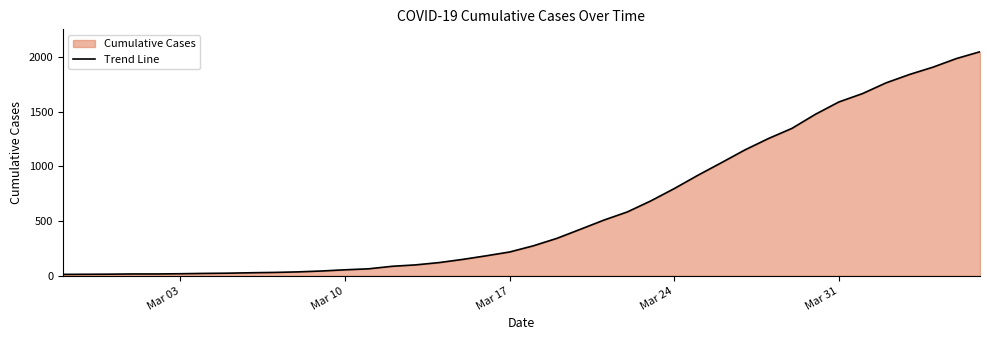

The value at Mar 17 is 218. True or false?

True